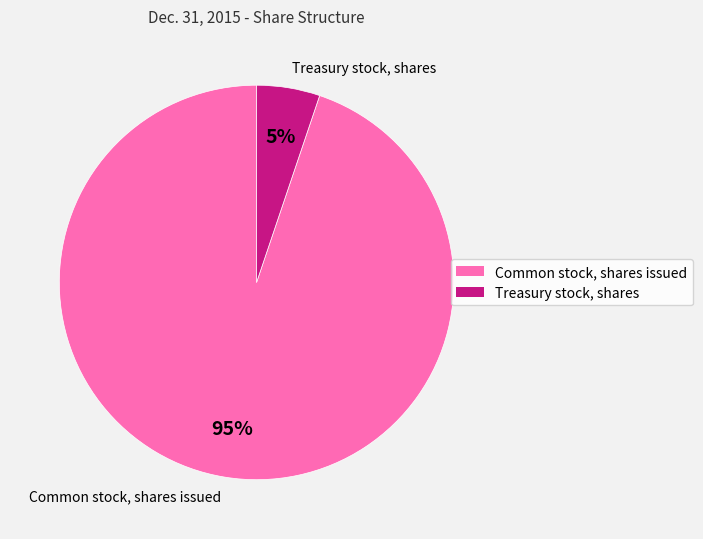

Does any single category account for the majority?

Yes